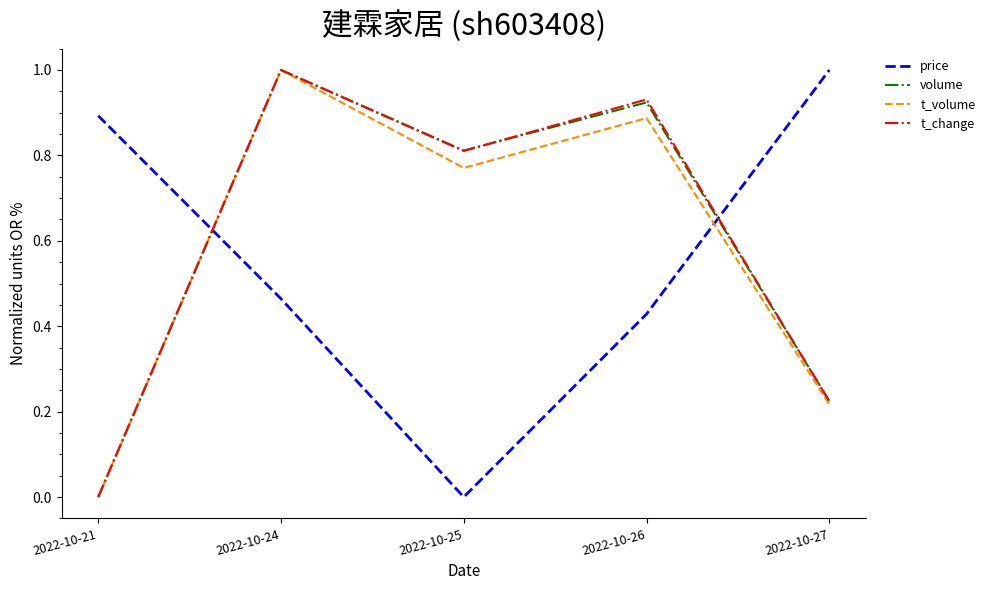

Is it true that volume equals 0.8 at 2022-10-25?

True